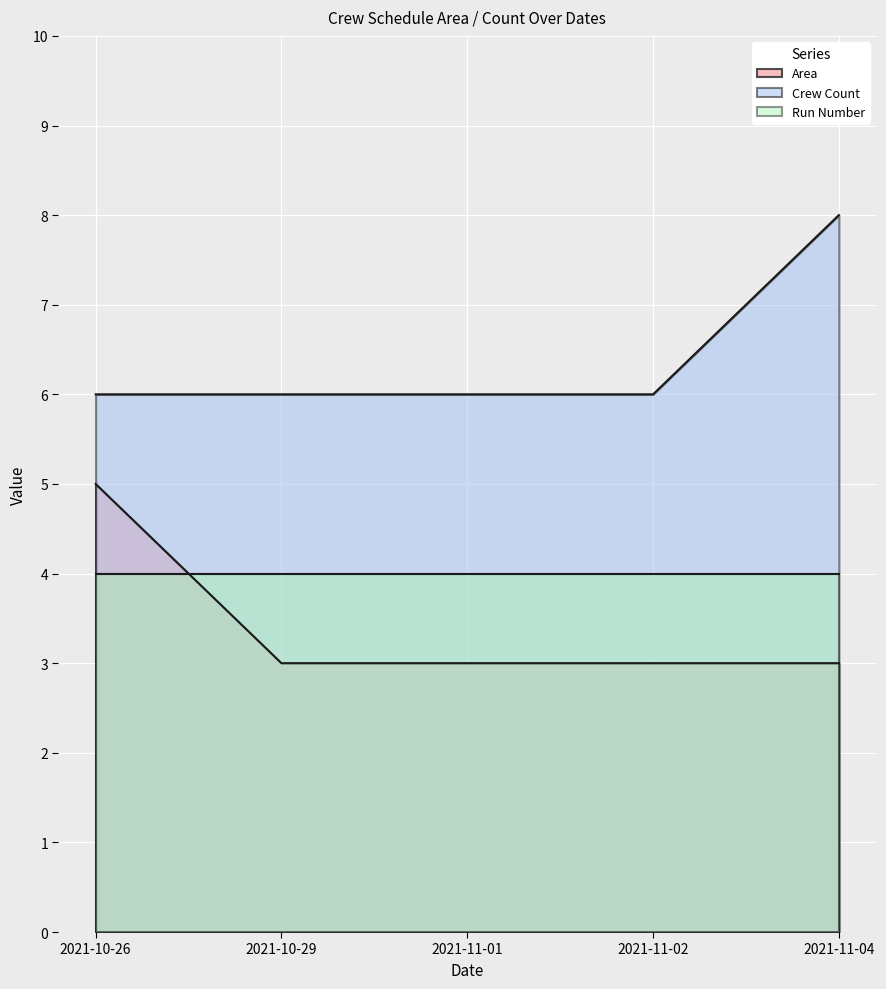

Rank the series by their average value, from highest to lowest.

Crew Count, Run Number, Area